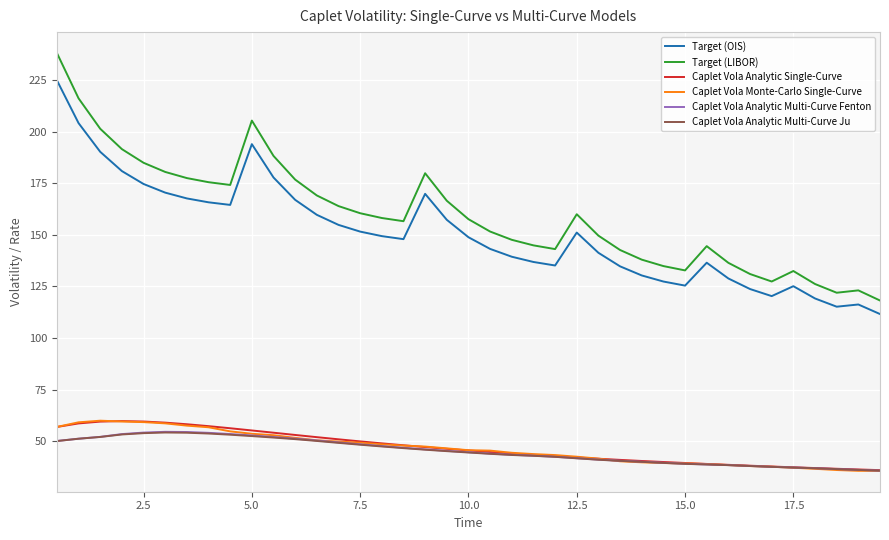

Which series has the widest spread of values?

Target (LIBOR)